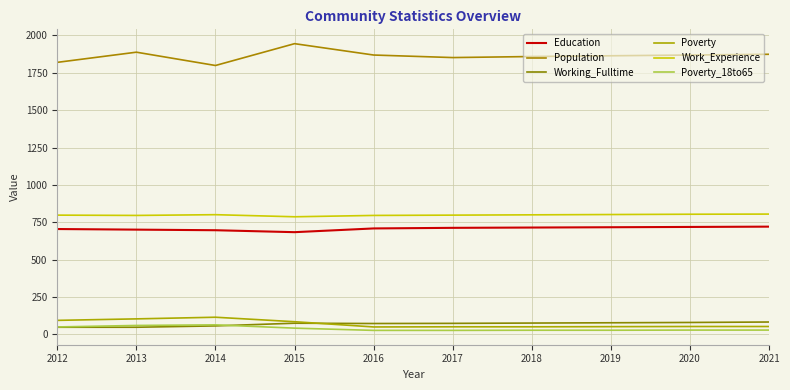

What is the value of the Population point at the 10th from the left?

1874